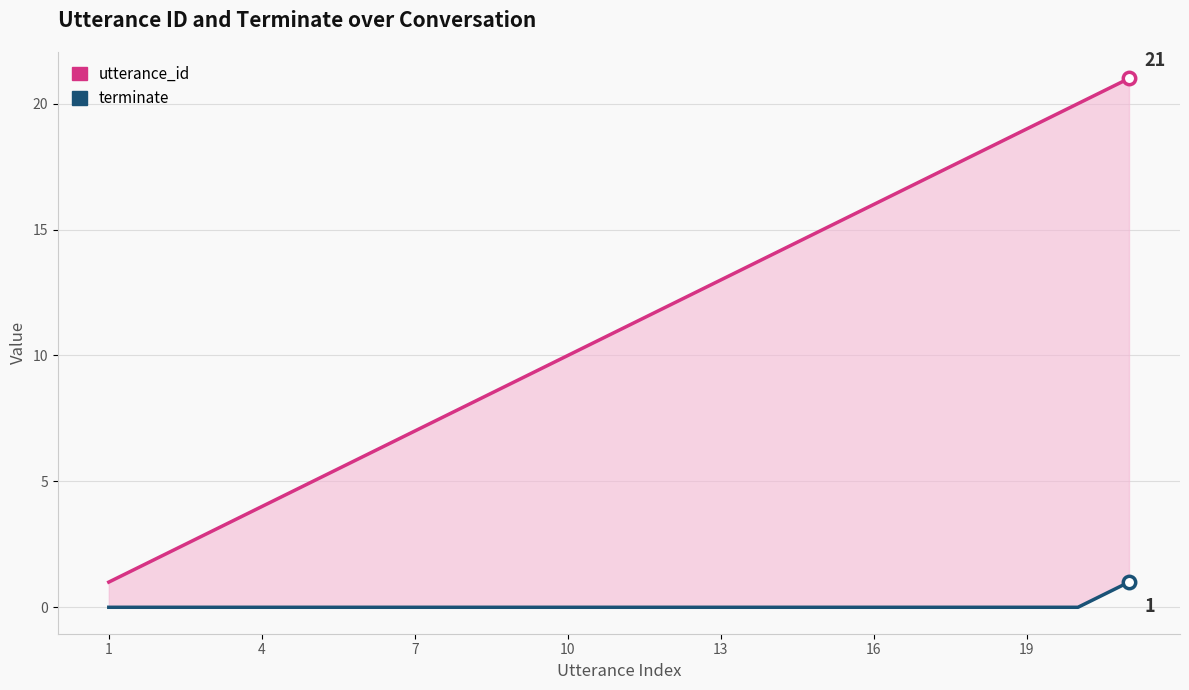

Which series has the largest total across all categories?

utterance_id